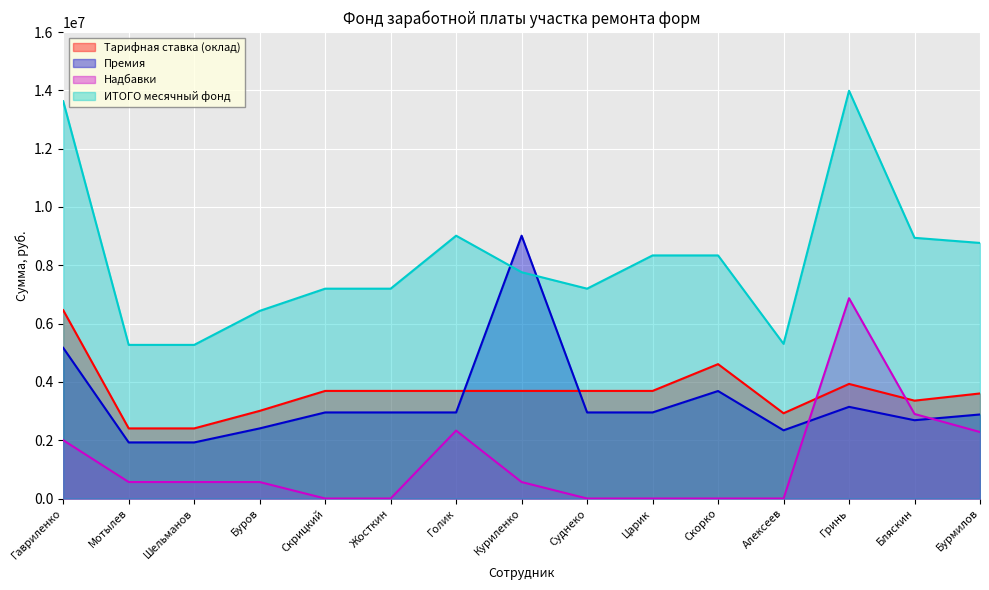

What is the average value of the ИТОГО месячный фонд series?

8176645